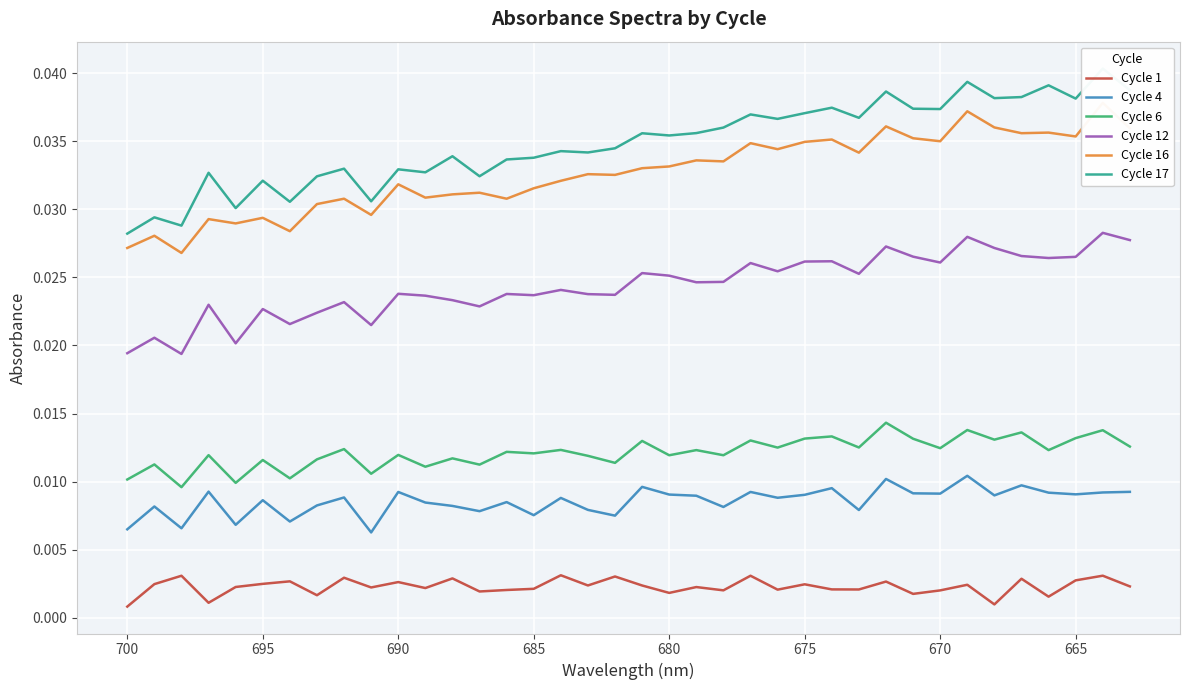

Which series has the widest spread of values?

Cycle 17